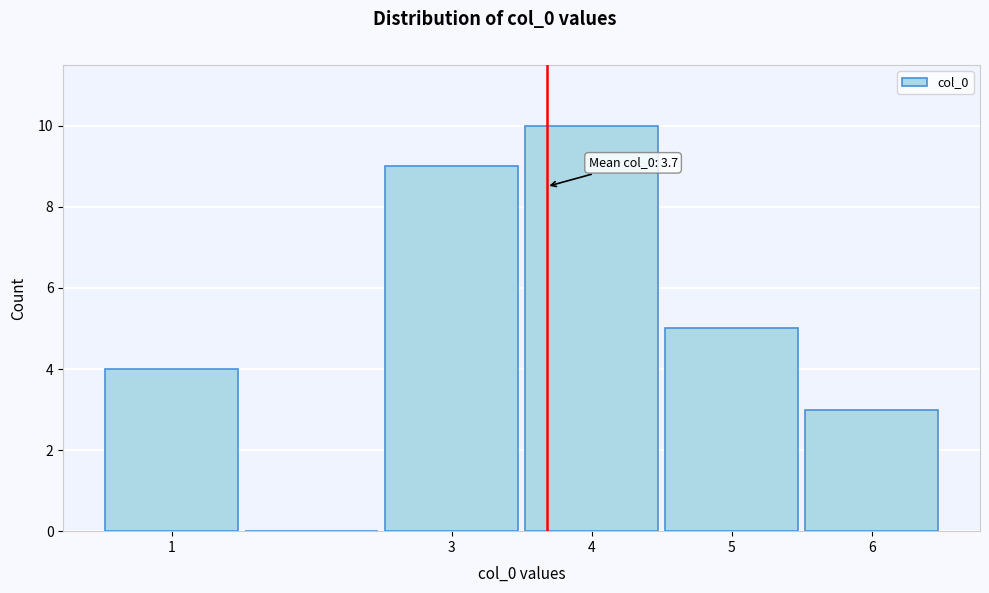

Over which range of the x-axis is the bar tallest?

3.5 to 4.5